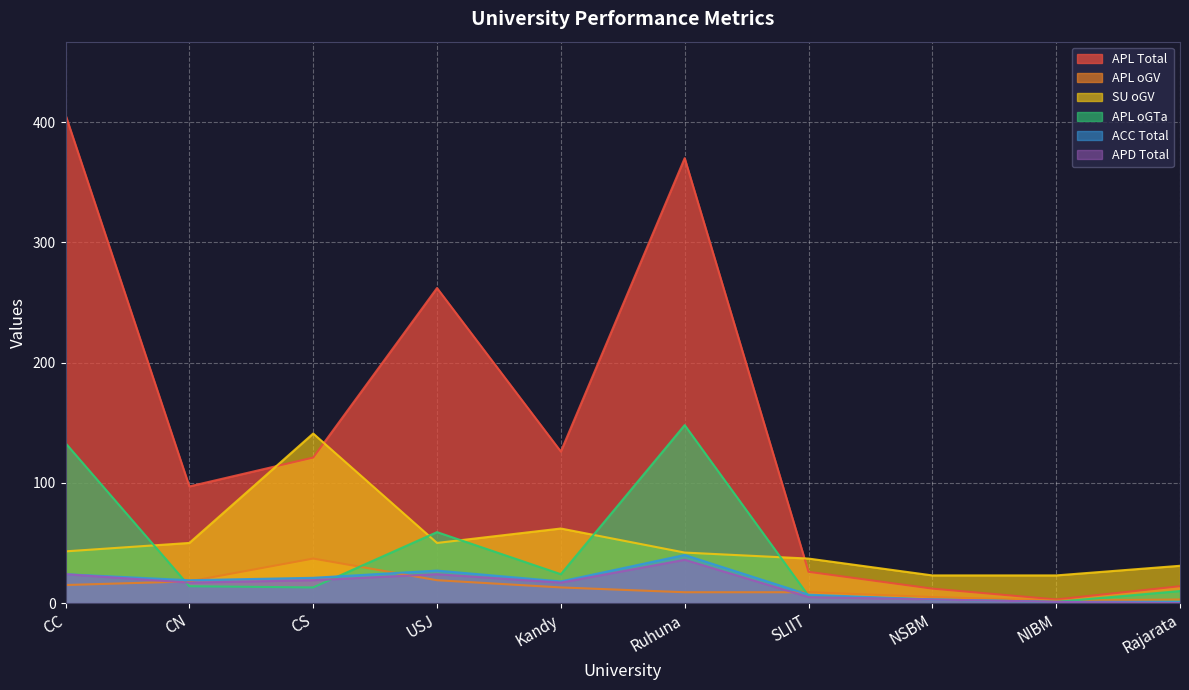

Between which two adjacent categories do SU oGV and APL oGTa first intersect?

CC and CN